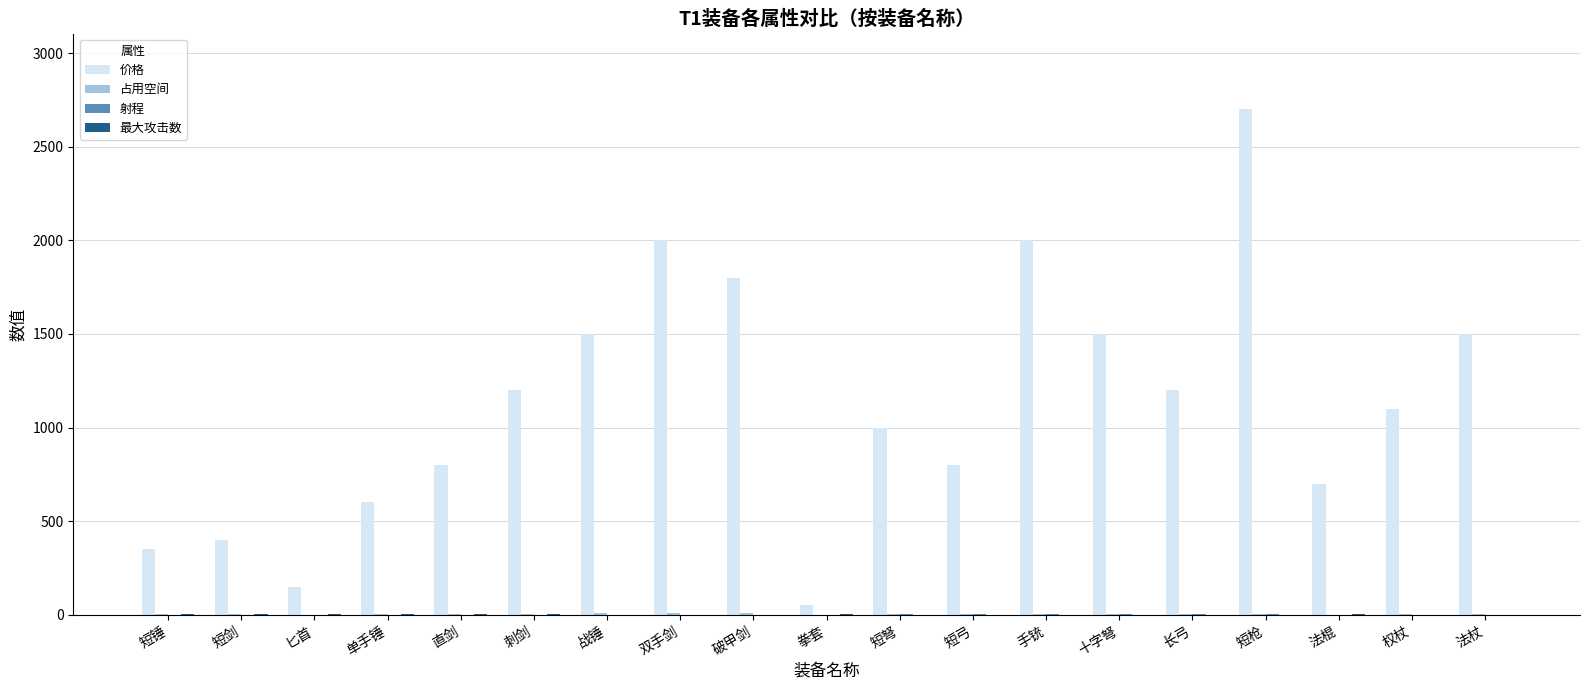

Are the bars horizontal?

No